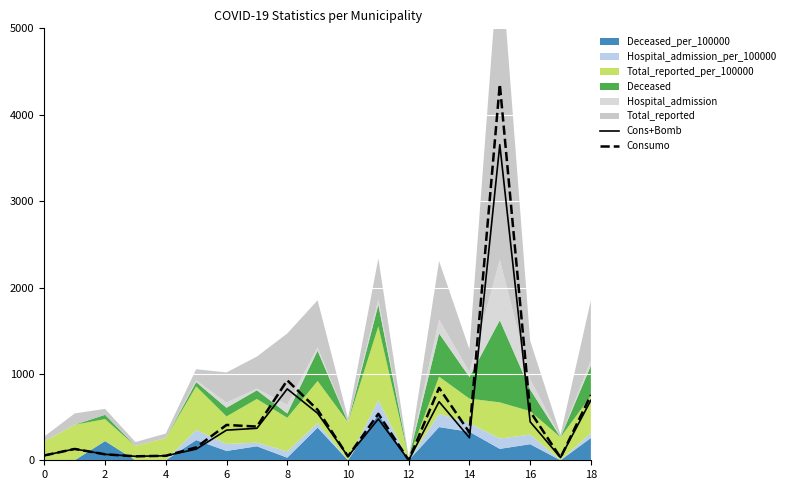

Where is Consumo nearest to the value 2177?

8